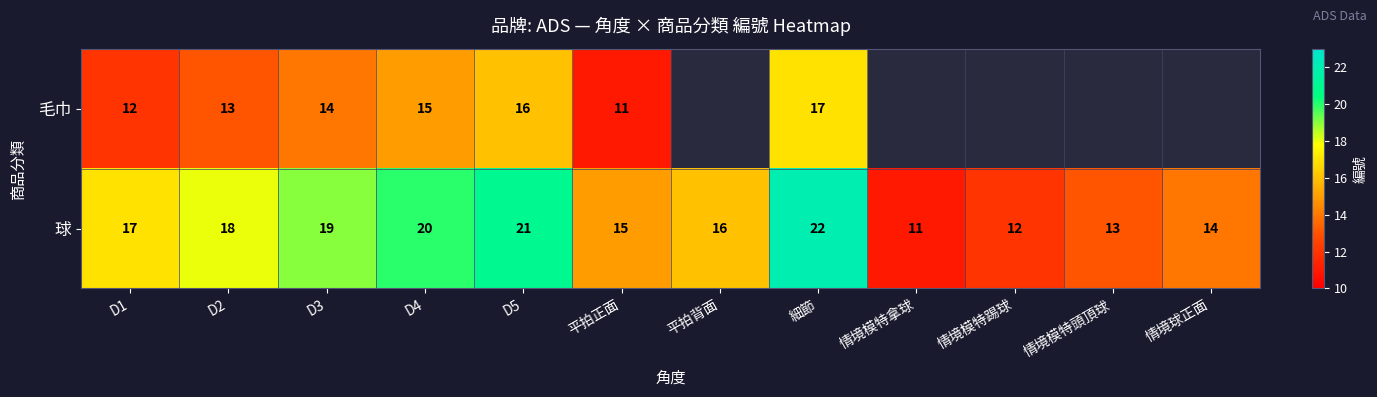

What is the minimum value shown in the chart?

11.0